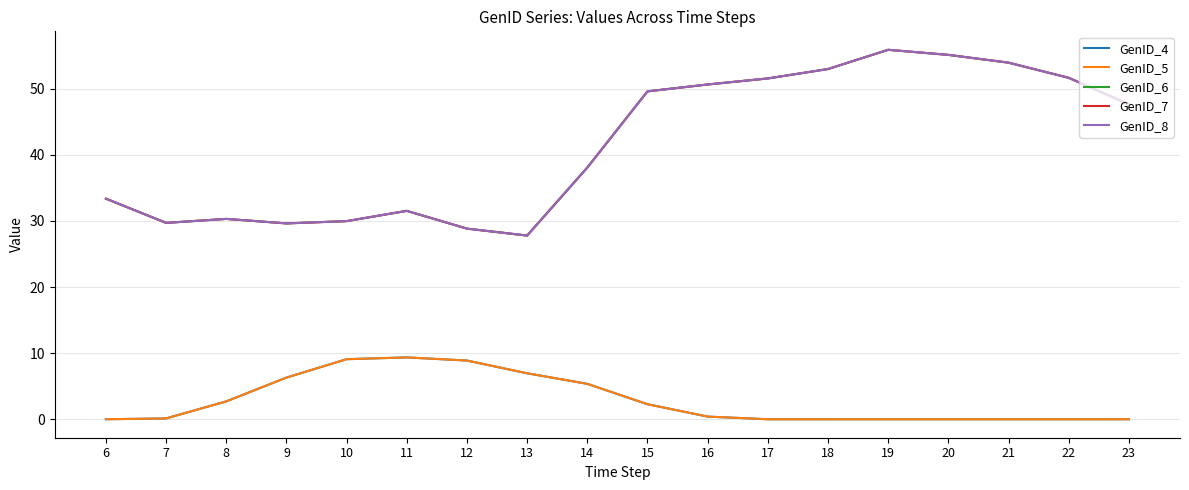

What is the total value across all series at 10?

108.1